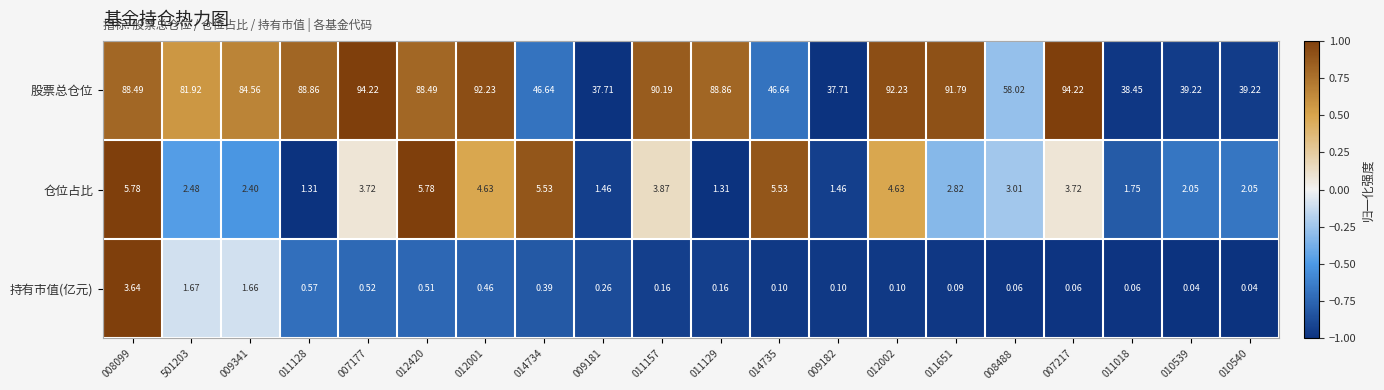

Is the value of 仓位占比 at 009341 greater than the value of 持有市值(亿元) at 009181?

Yes